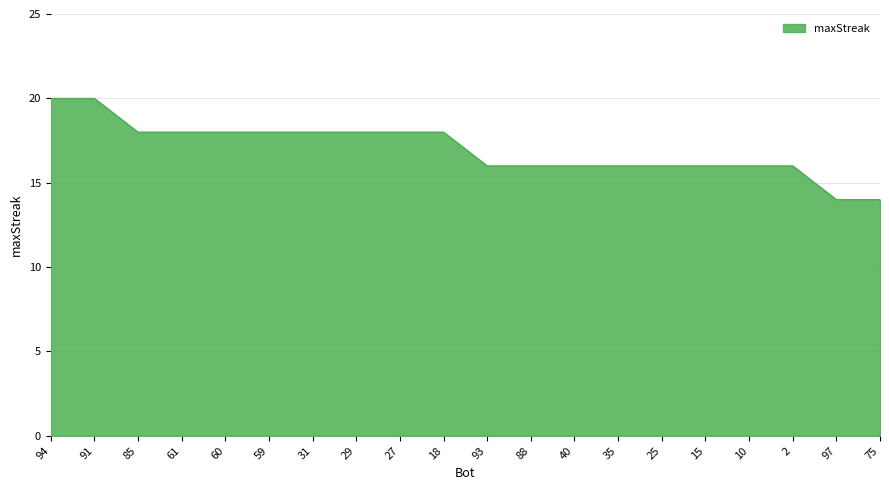

What position from the right is 60?

16